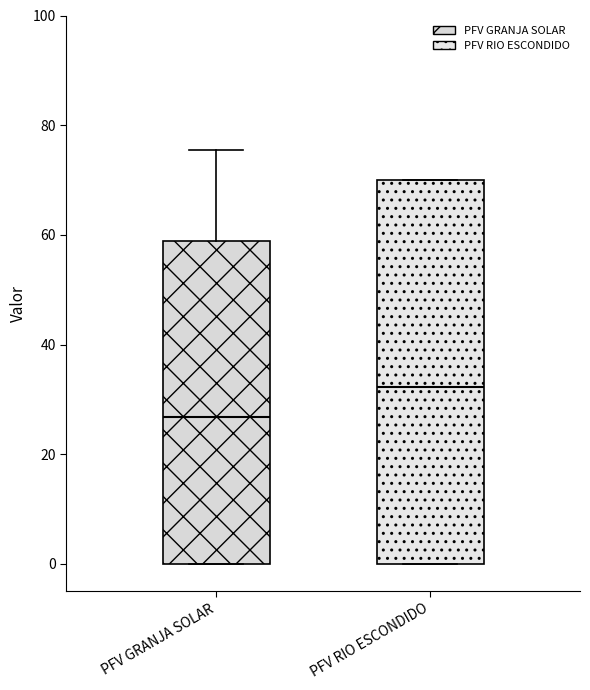

Reading left to right, read every box against the y-axis: the position of its median line, the range the box covers, and the ends of its whiskers. The values are not printed on the chart, so give them approximately, as read against the axis.

PFV GRANJA SOLAR: median 26, box 0 to 58, whiskers 0 to 76
PFV RIO ESCONDIDO: median 32, box 0 to 70, whiskers 0 to 70